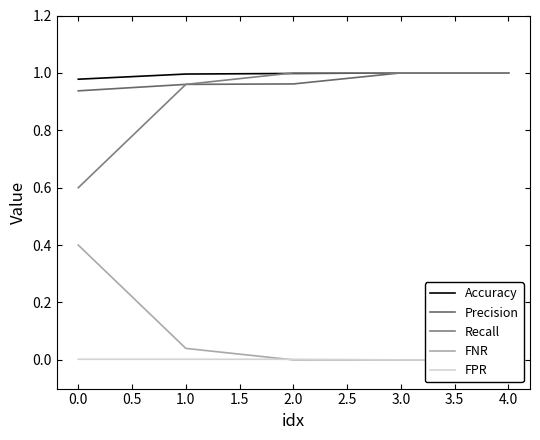

Where is Recall nearest to the value 0?

0.0